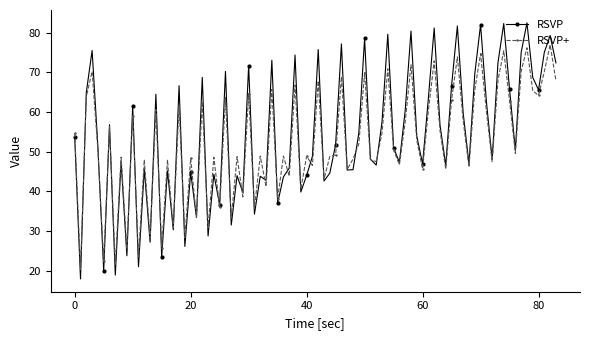

Which series has the largest total across all categories?

RSVP